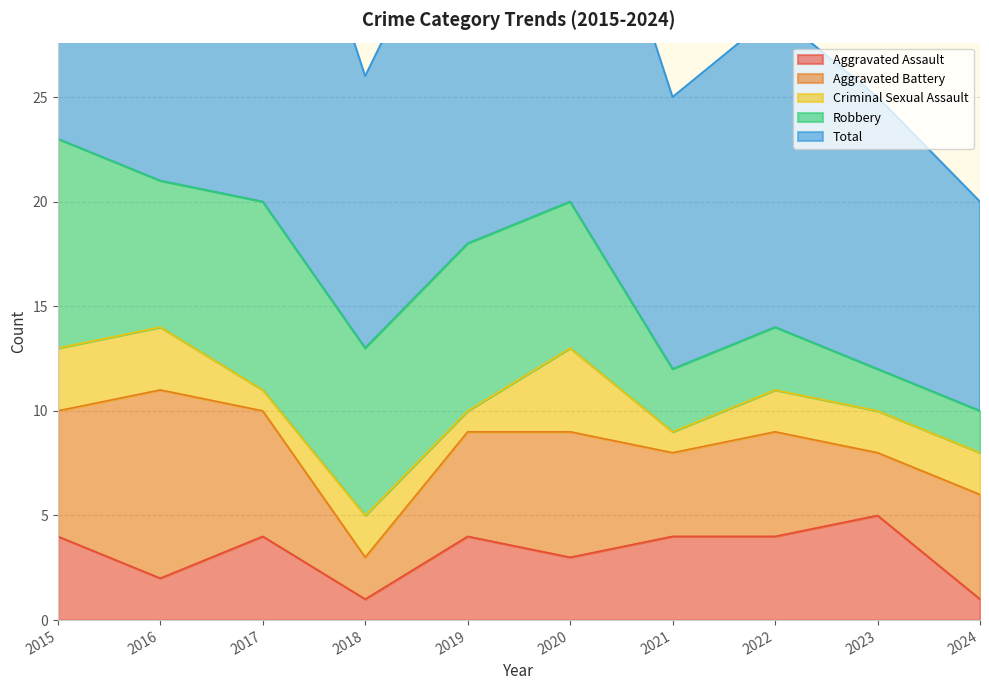

How many lines are shown in the chart?

5